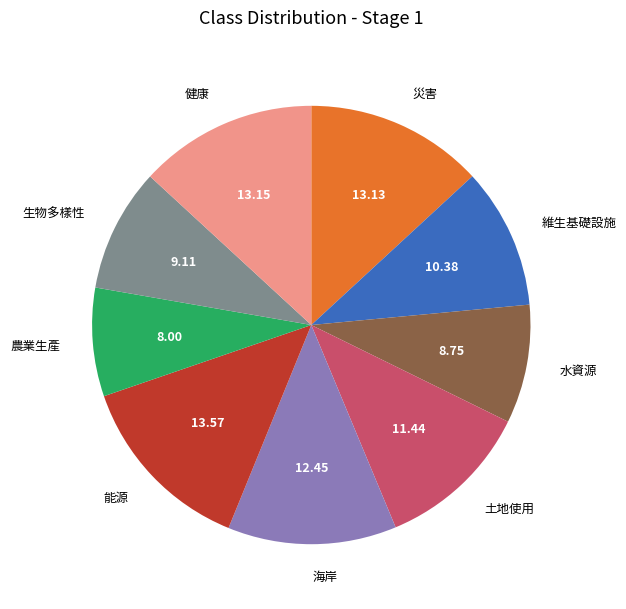

Is there a majority slice in this chart?

No